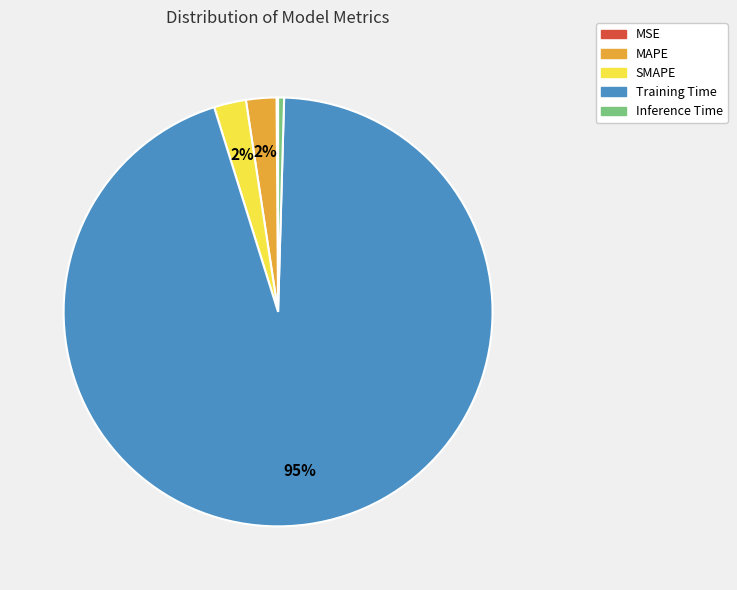

To the nearest percent, what is the average slice percentage?

20%